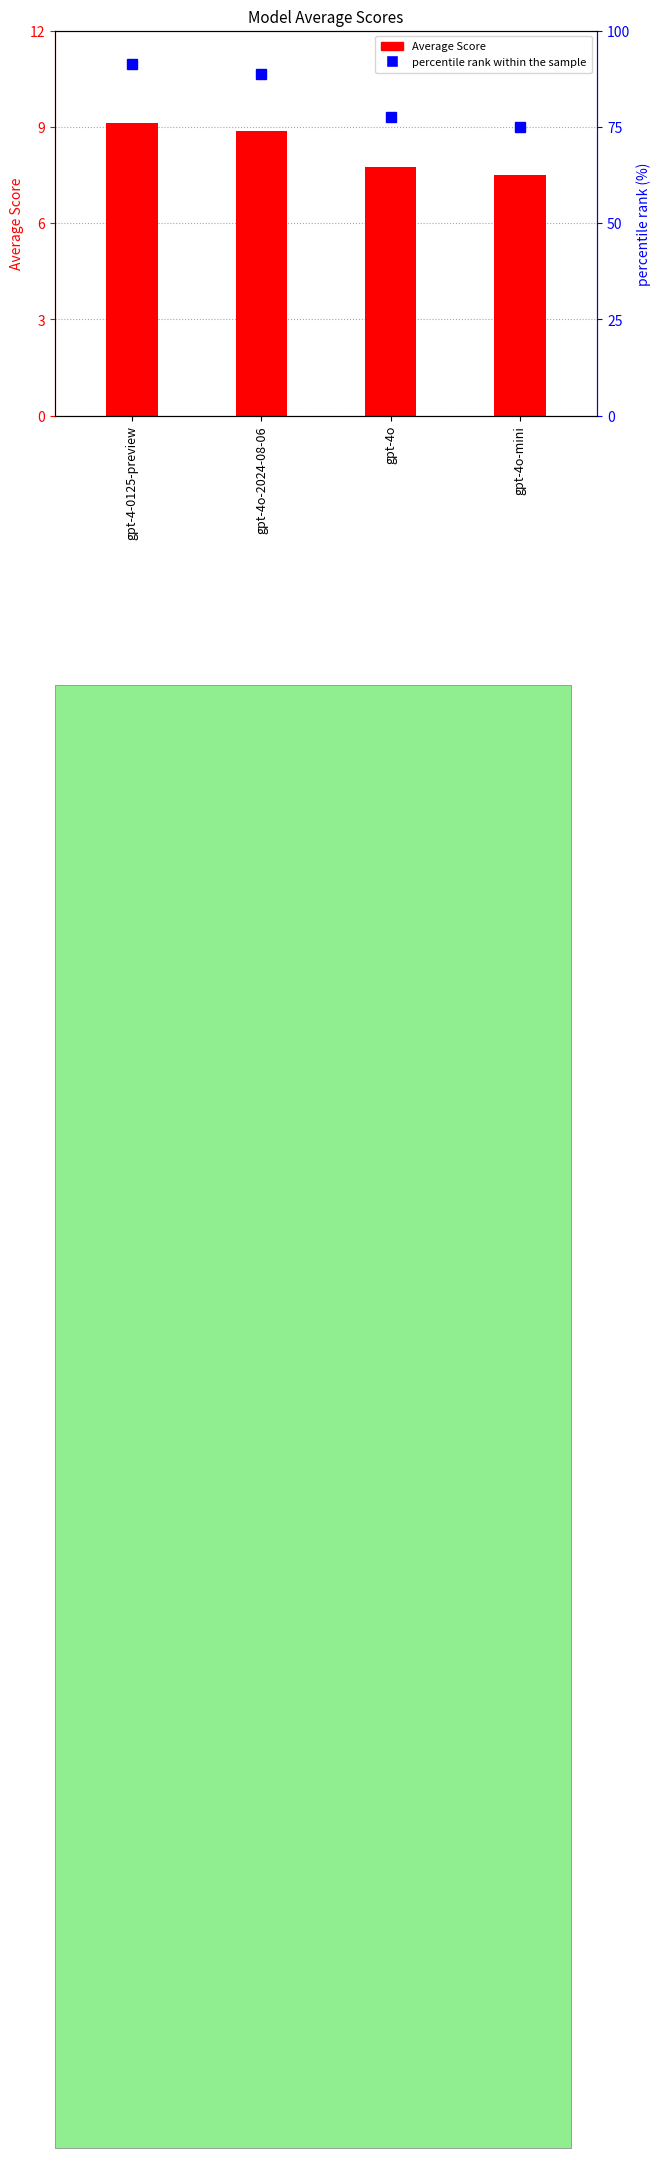

What is the label of the 3rd bar from the right?

gpt-4o-2024-08-06